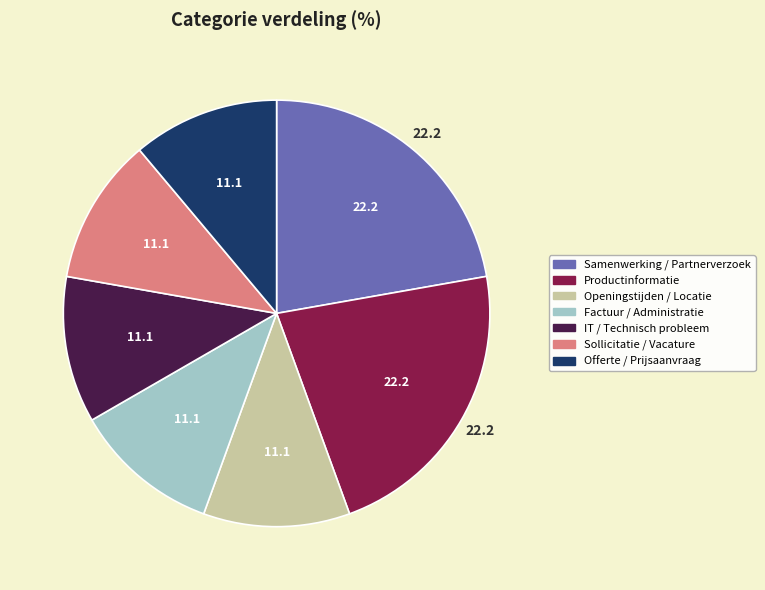

The Productinformatie slice represents 22% of the pie. True or false?

True